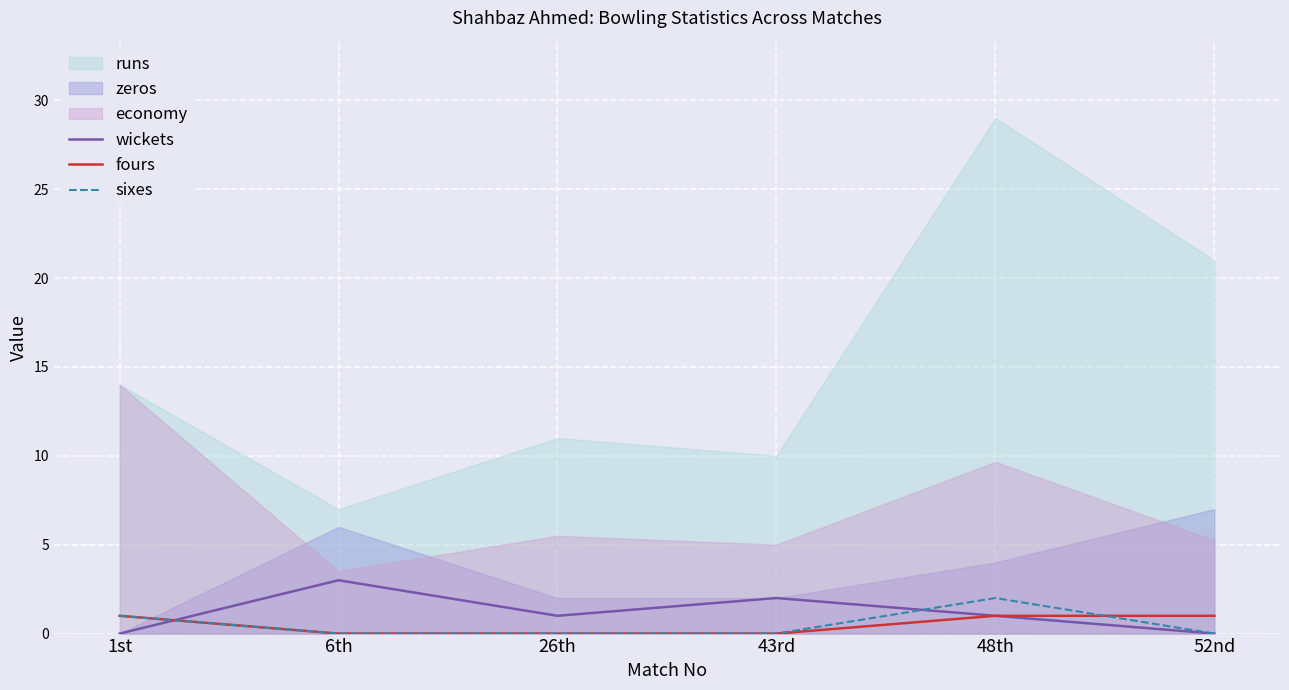

Is the value of wickets at 6th greater than the value of fours at 1st?

Yes